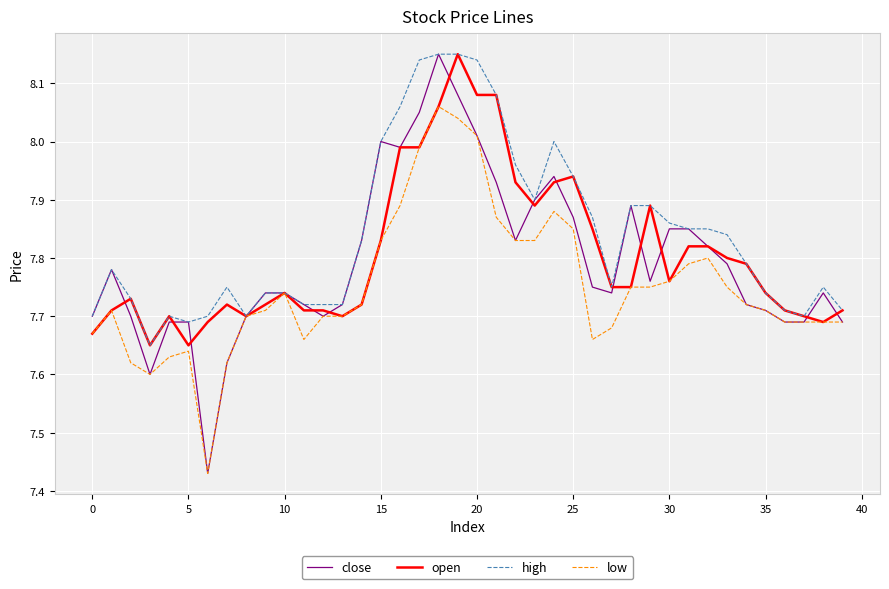

Which series has the largest total across all categories?

high